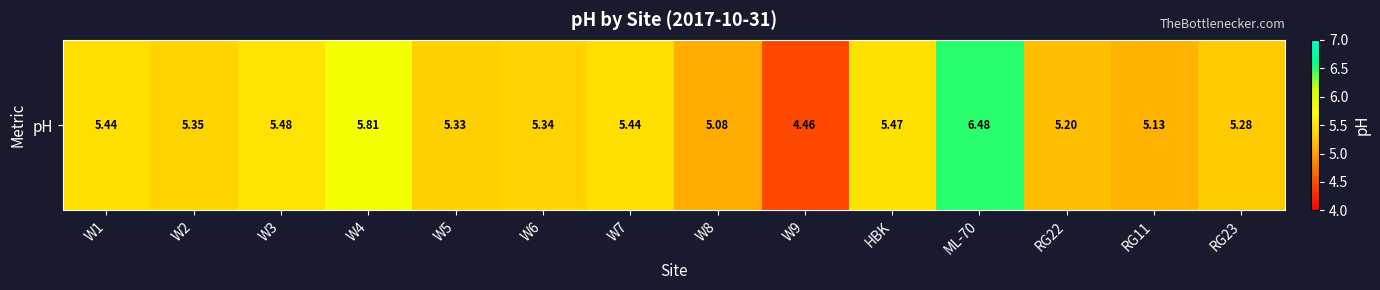

Reading right to left, transcribe all the data shown in this chart.

5.3	5.1	5.2	6.5	5.5	4.5	5.1	5.4	5.3	5.3	5.8	5.5	5.3	5.4